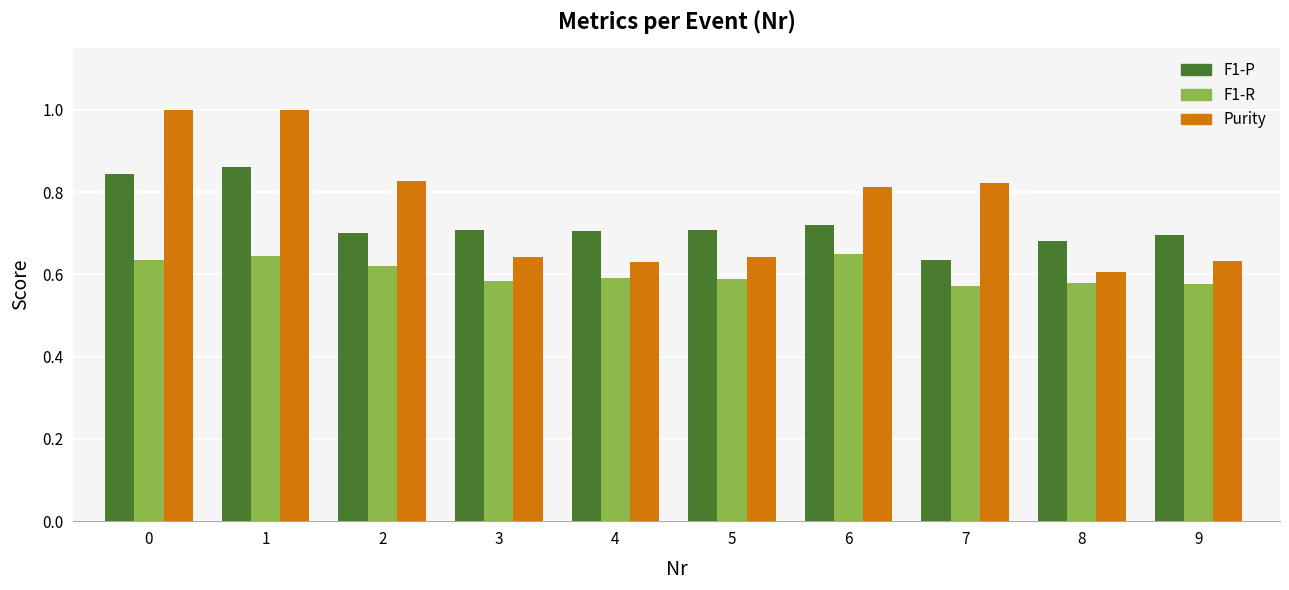

What is the difference between the Purity values at 8 and 0?

0.4